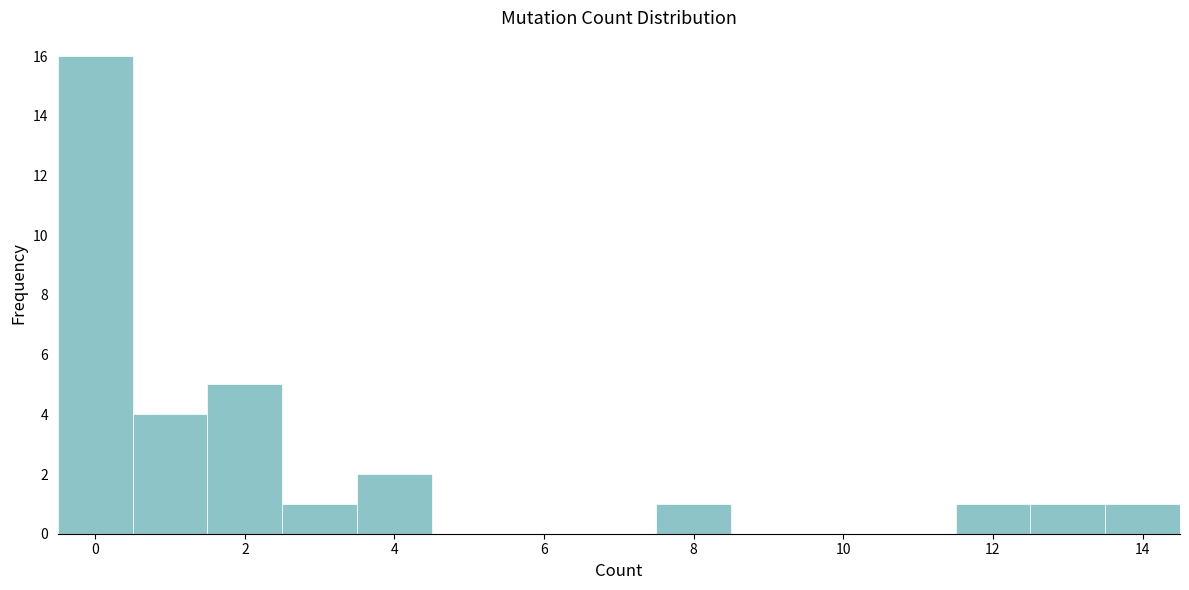

How tall is the bar that spans 7.5 to 8.5 on the x-axis? Neither the bar edges nor the heights are printed on the chart, so give them approximately, as read against the axes.

1